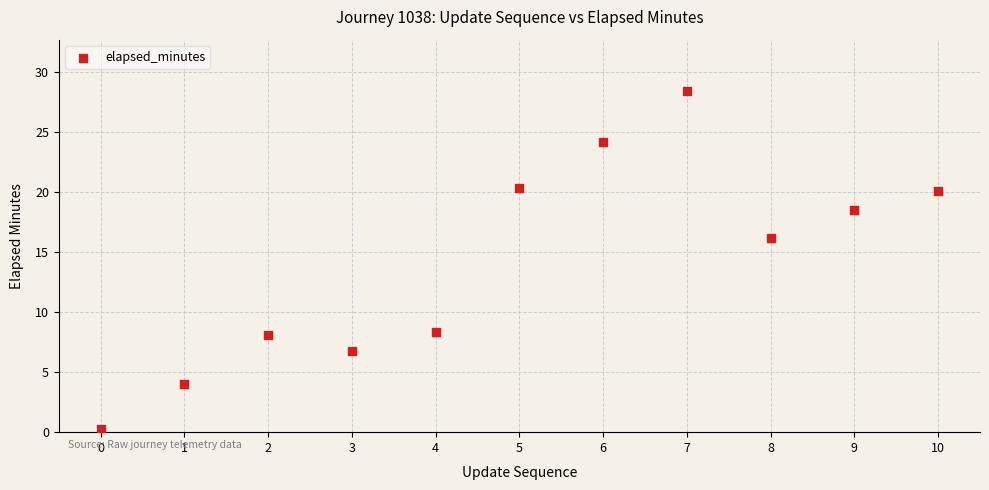

What Y value in the scatter plot is closest to 14?

16.1